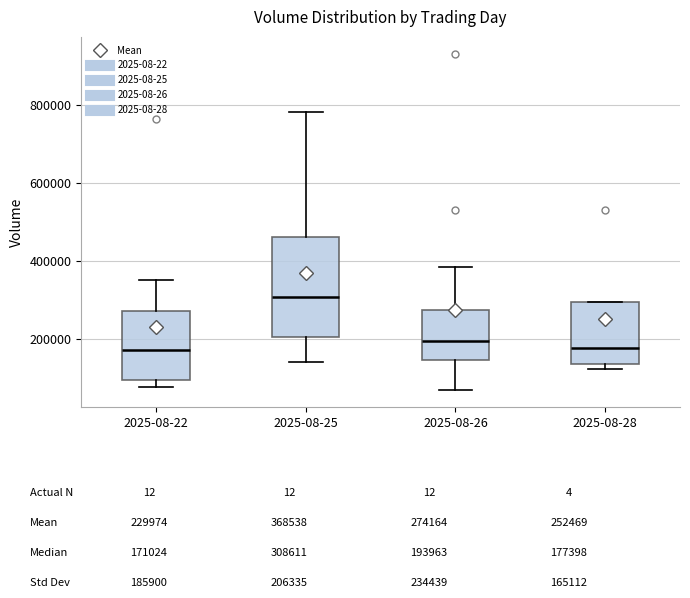

Which box is the tallest, from its lower edge to its upper edge?

2025-08-25